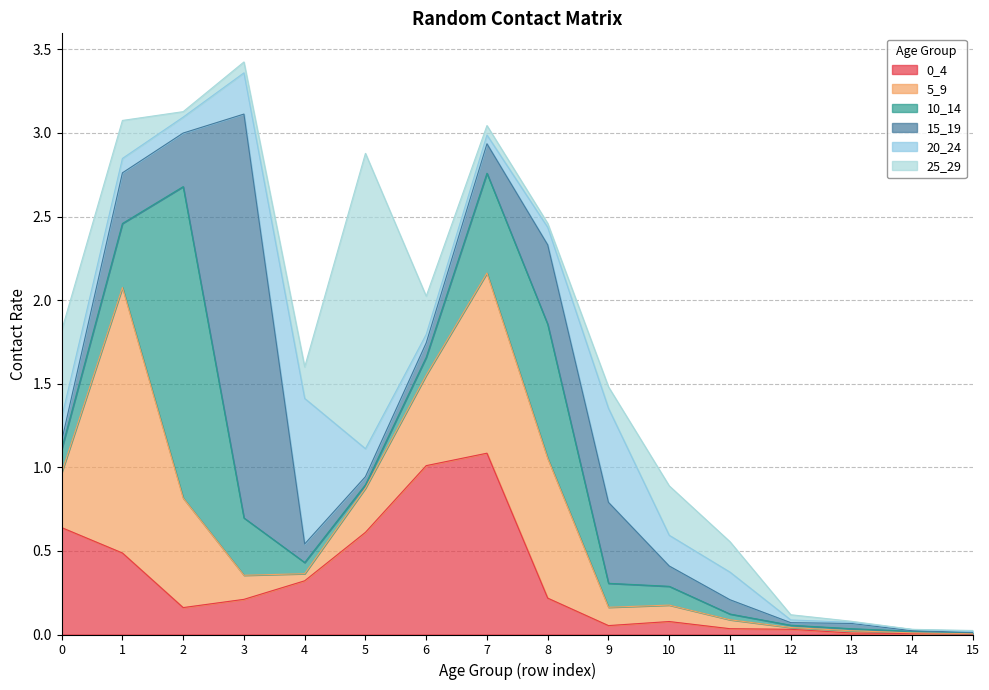

What are all the series names shown in the legend?

0_4, 5_9, 10_14, 15_19, 20_24, 25_29